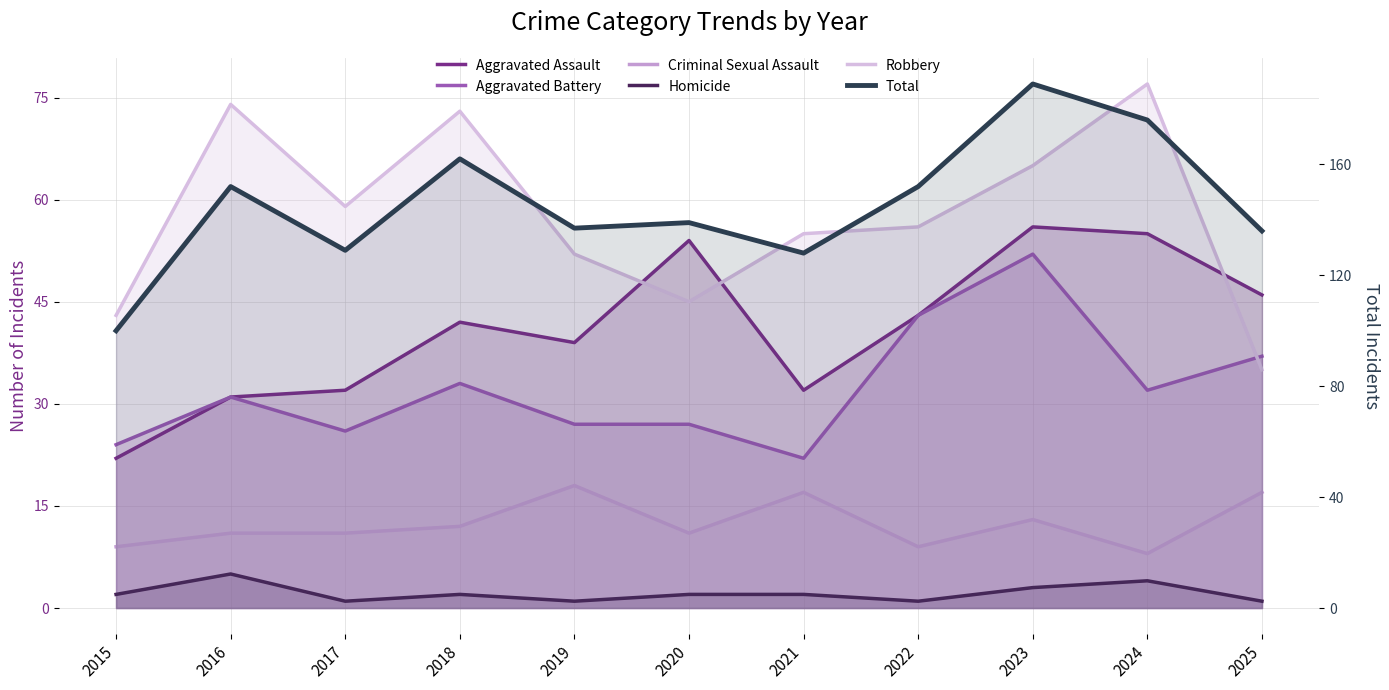

Which has a higher value, 2015 or 2017?

2017